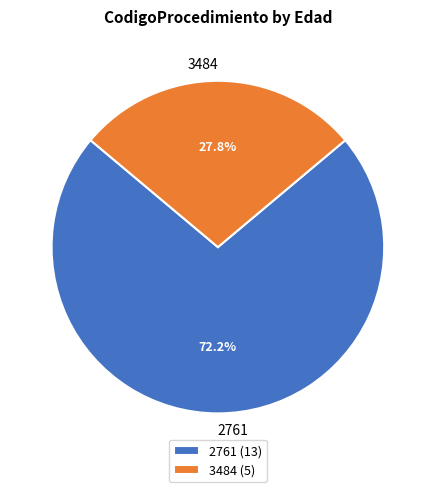

Is it true that 3484 is 28% of the pie?

True